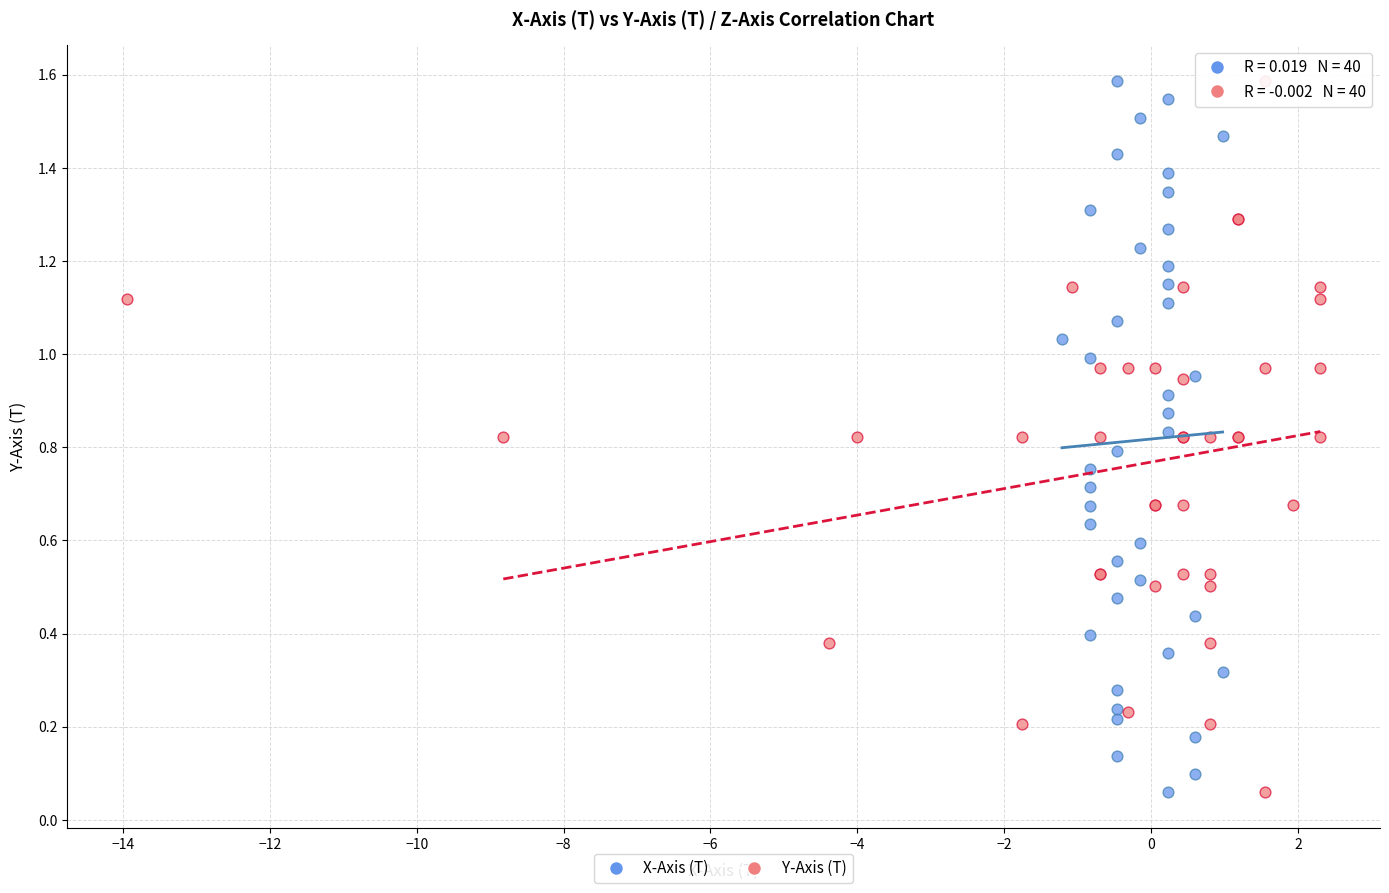

What are all the series names shown in the legend?

X-Axis (T), Y-Axis (T)